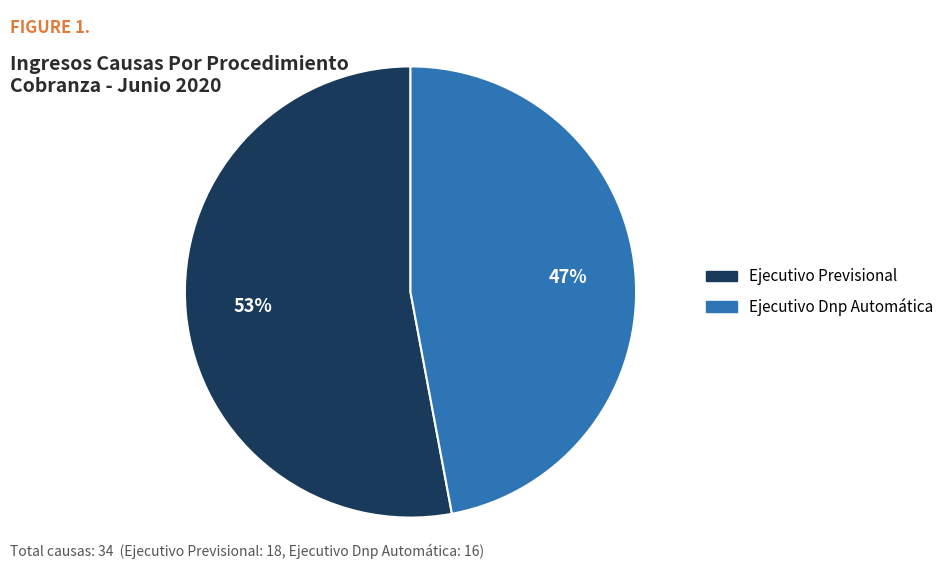

What percentage is the Ejecutivo Dnp Automática slice, to the nearest percent?

47%